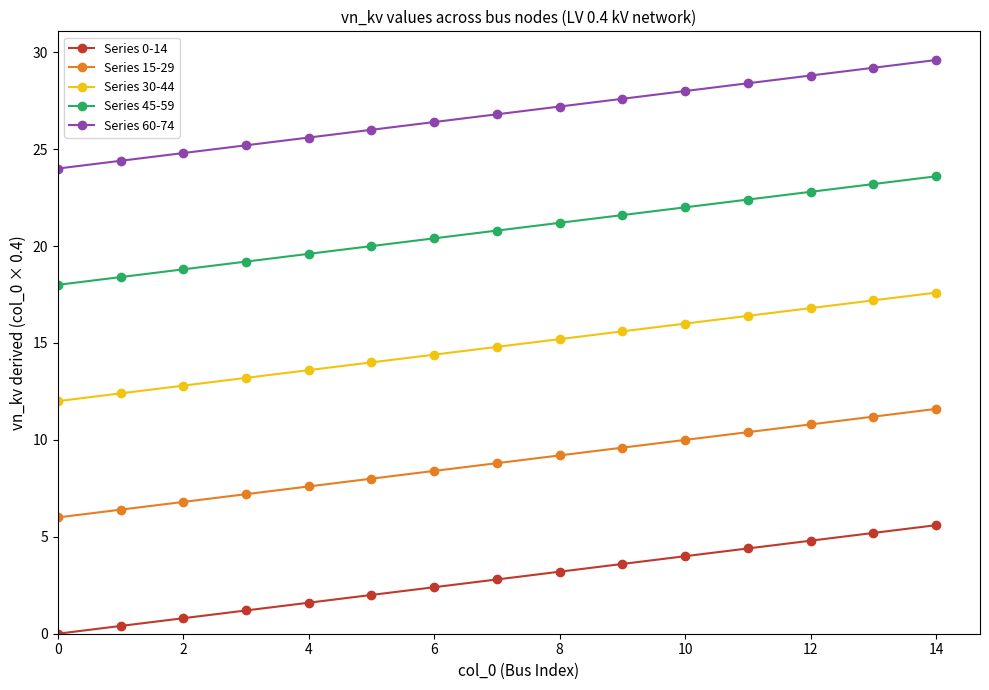

What is the value of the Series 45-59 point at the 1st from the left?

18.0